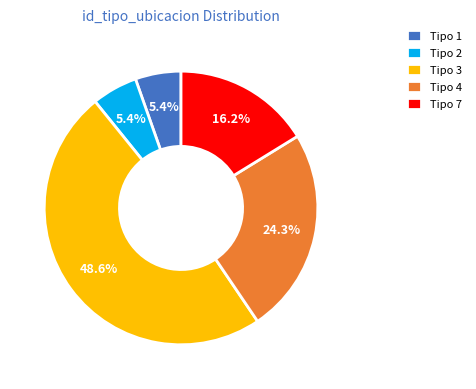

What is the ratio of the value at Tipo 1 to the value at Tipo 4?

0.2